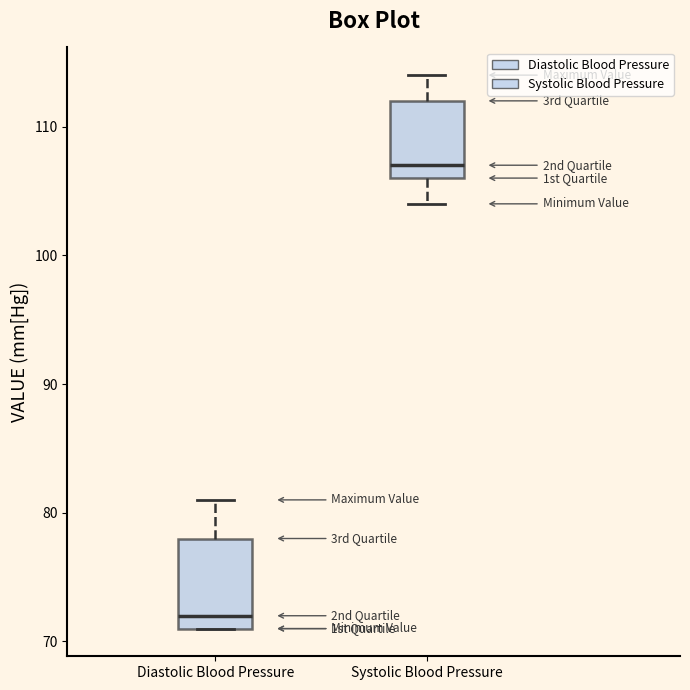

Reading left to right, read every box against the y-axis: the position of its median line, the range the box covers, and the ends of its whiskers. The values are not printed on the chart, so give them approximately, as read against the axis.

Diastolic Blood Pressure: median 72, box 71 to 78, whiskers 71 to 81
Systolic Blood Pressure: median 107, box 106 to 112, whiskers 104 to 114